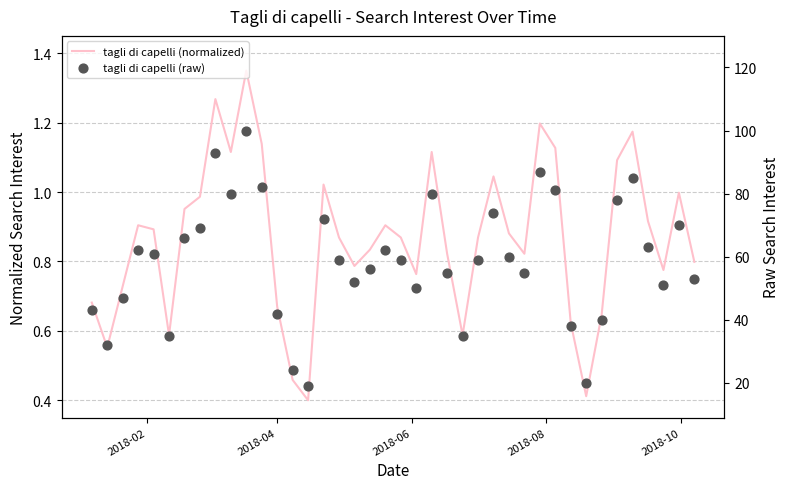

Which series contains the highest Y value?

tagli di capelli (raw)